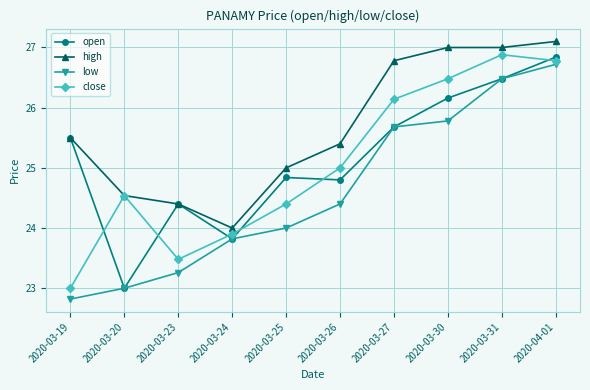

Does the chart display data point markers on the line(s)?

Yes